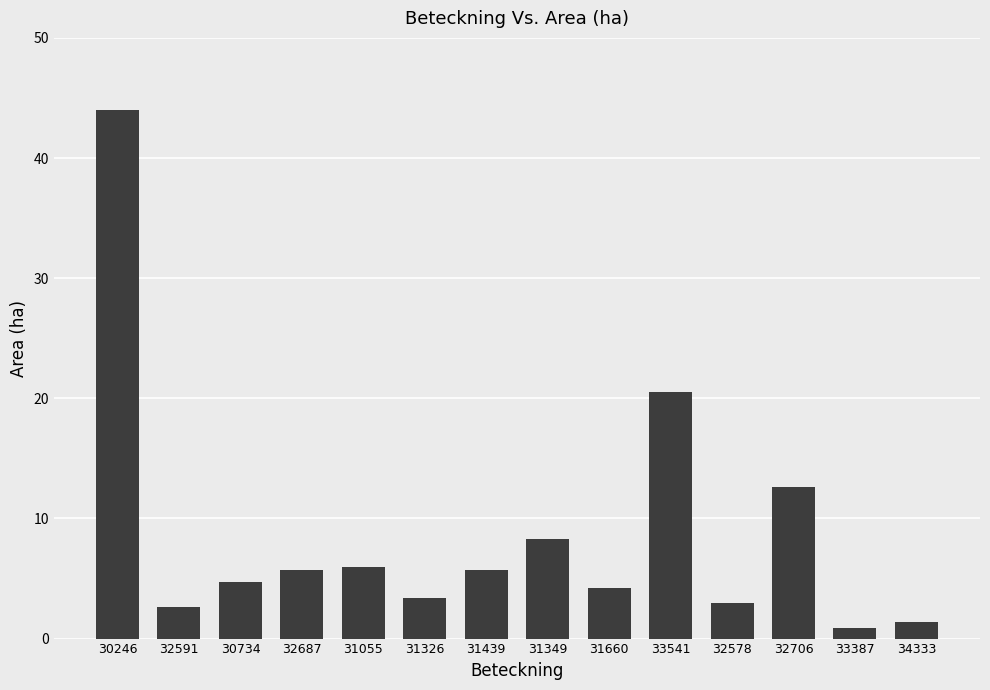

What is the change in value from 33541 to 33387?

-19.6